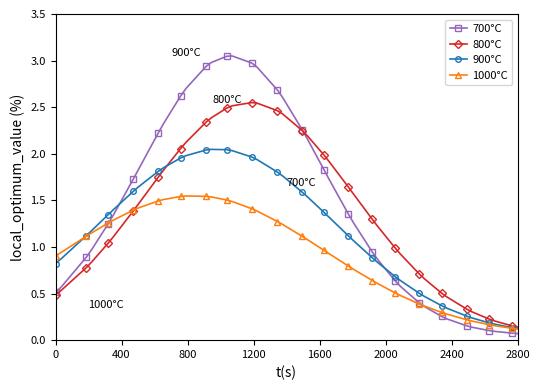

Which series has the widest spread of values?

700°C